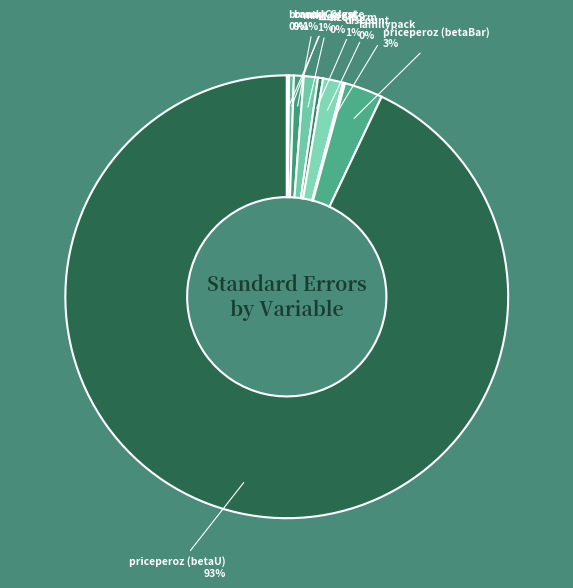

Which has a higher value, kids or brand_Crest?

kids